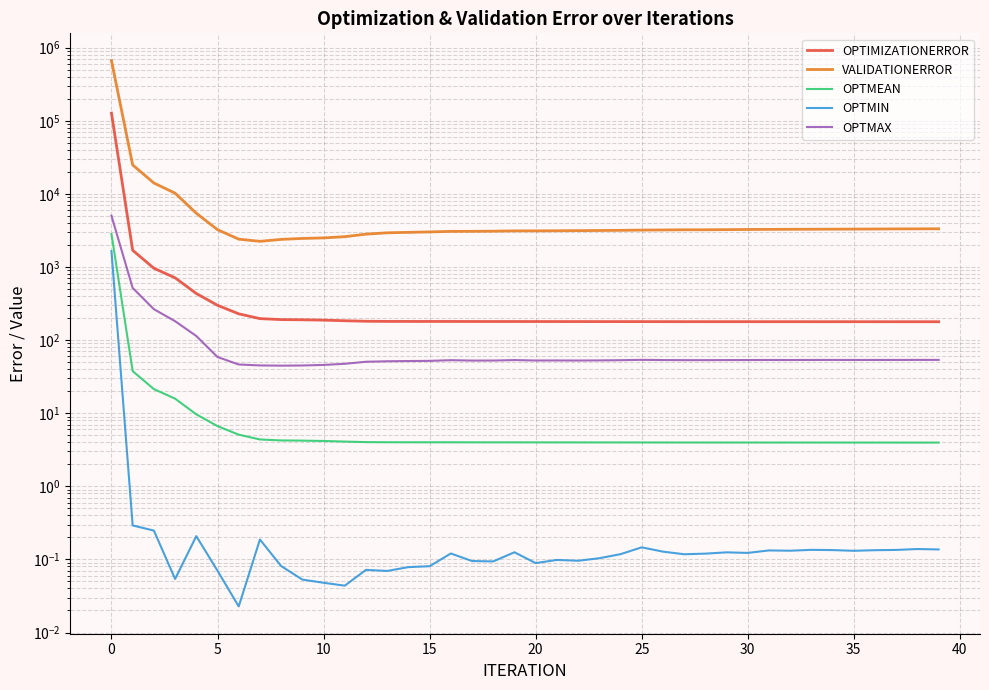

True or false: VALIDATIONERROR and OPTMAX intersect in this chart.

False